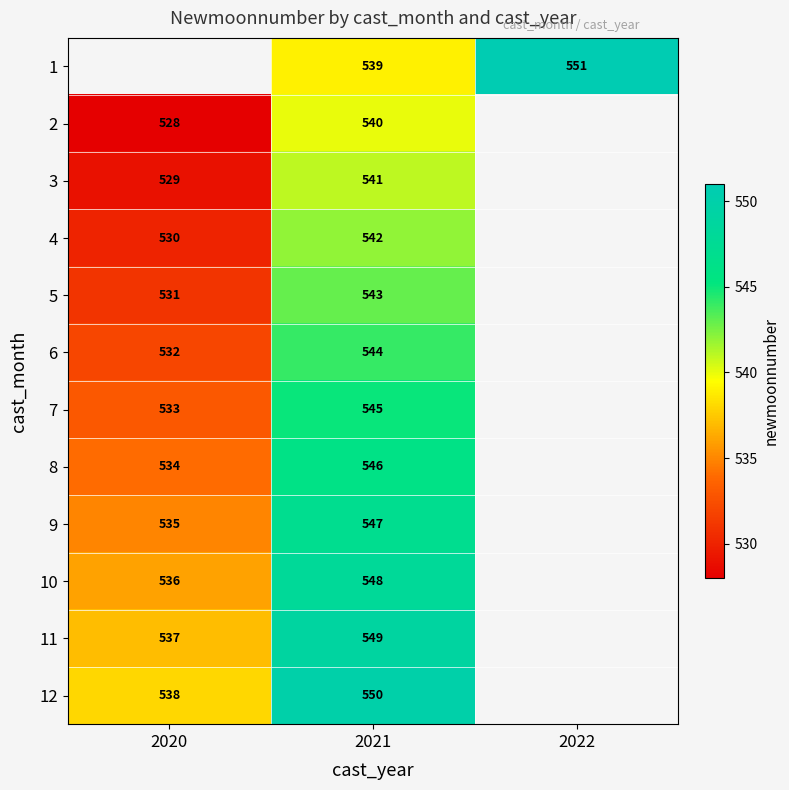

How many series are shown in this chart?

12